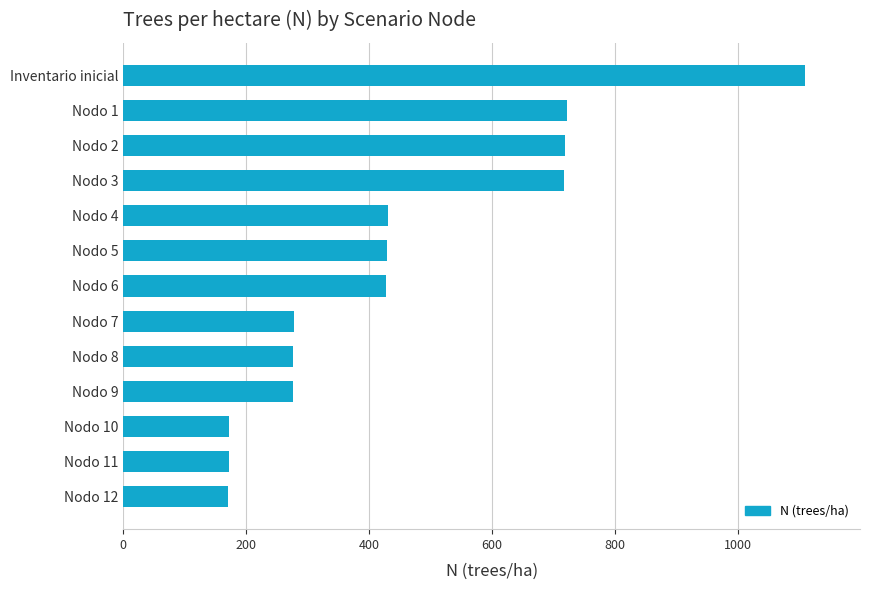

What is the difference between the second highest and minimum values?

550.7